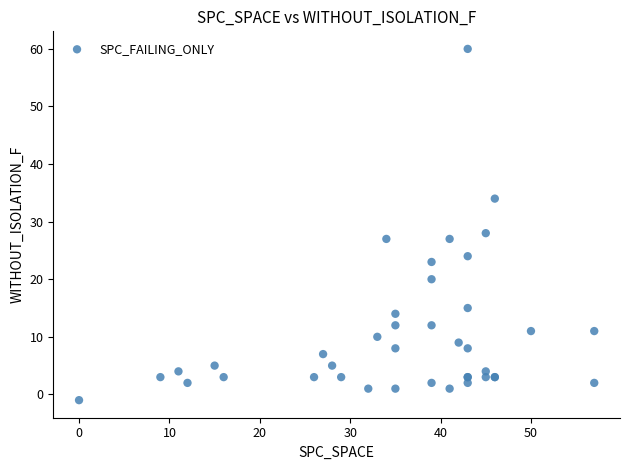

What Y value in the scatter plot is closest to 29?

28